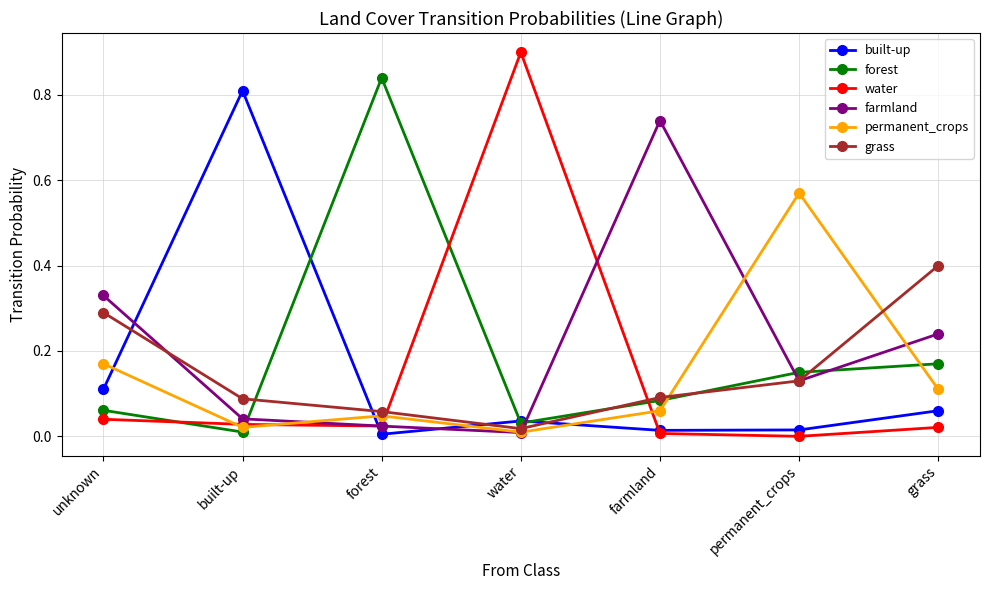

Between which two adjacent categories do water and grass first intersect?

forest and water